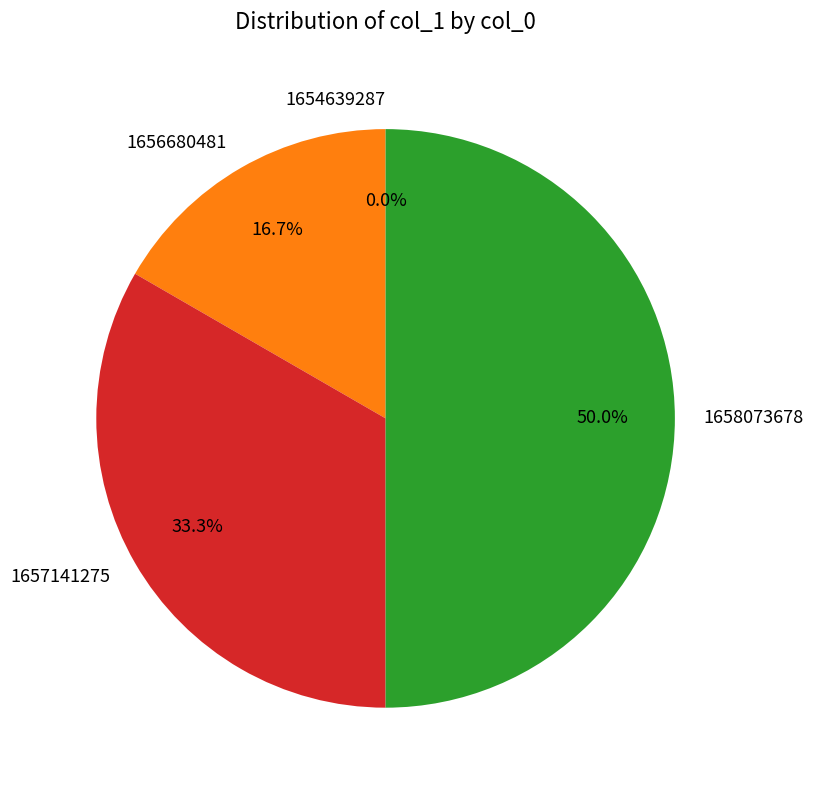

What percentage do 1656680481 and 1657141275 together represent?

50.0%